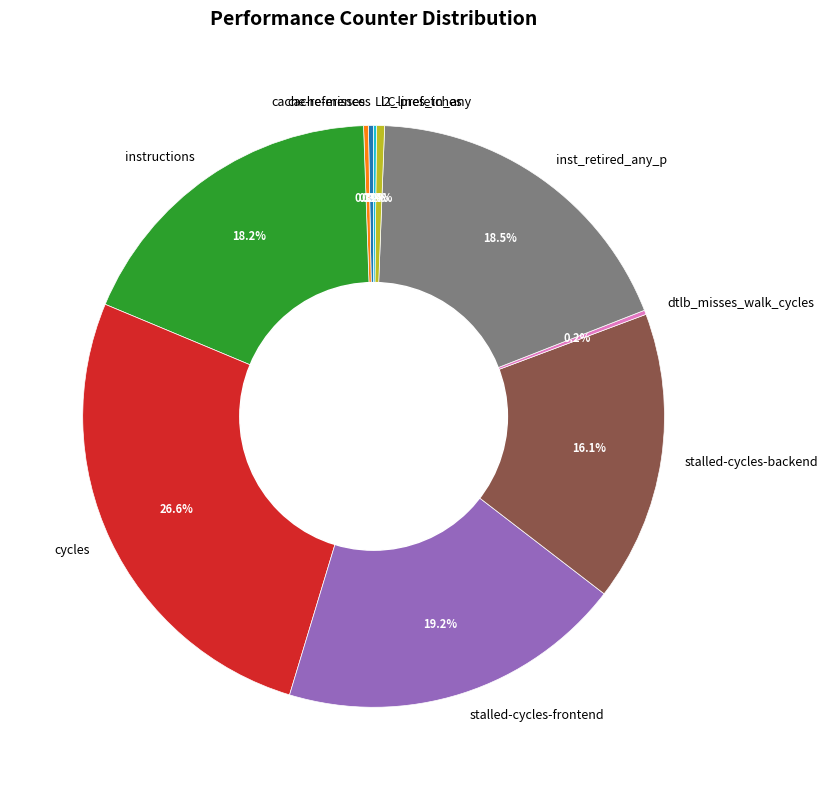

Is it true that l2_lines_in_any is 0% of the pie?

True